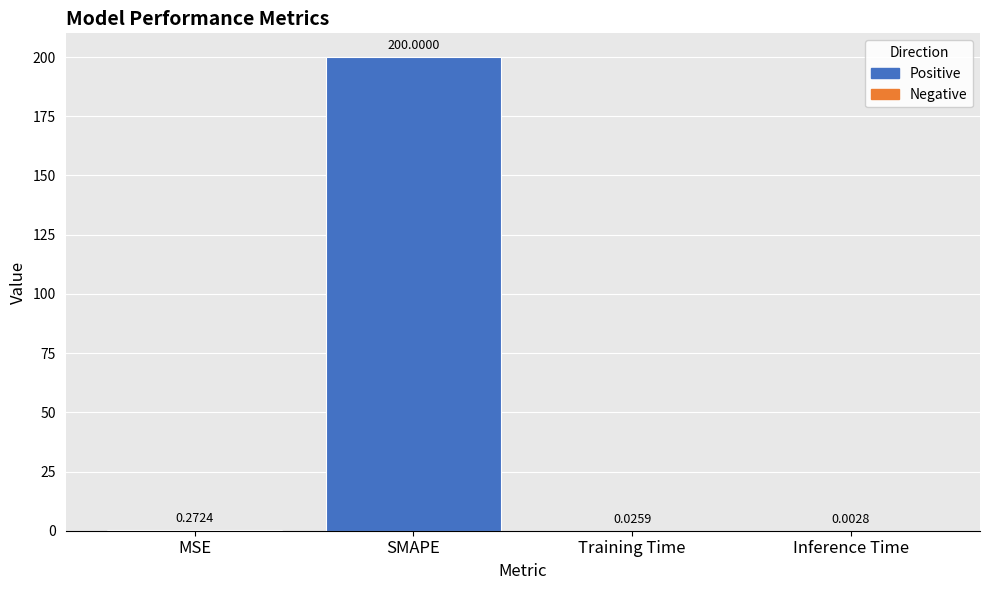

Where is the data nearest to the value 100?

MSE